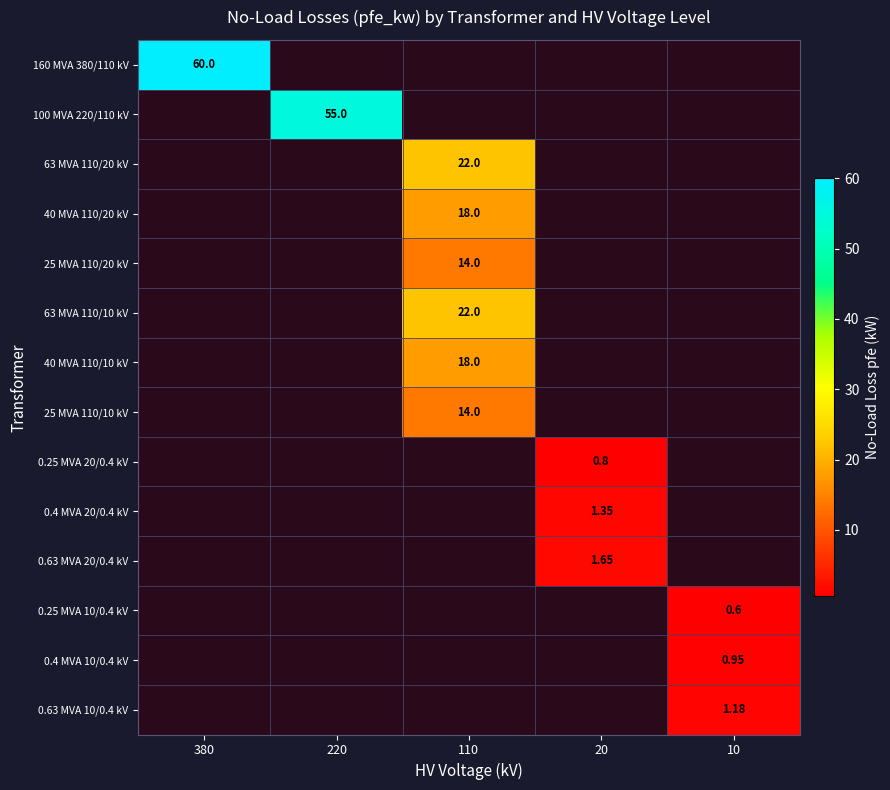

Which series has the largest range (max minus min)?

160 MVA 380/110 kV